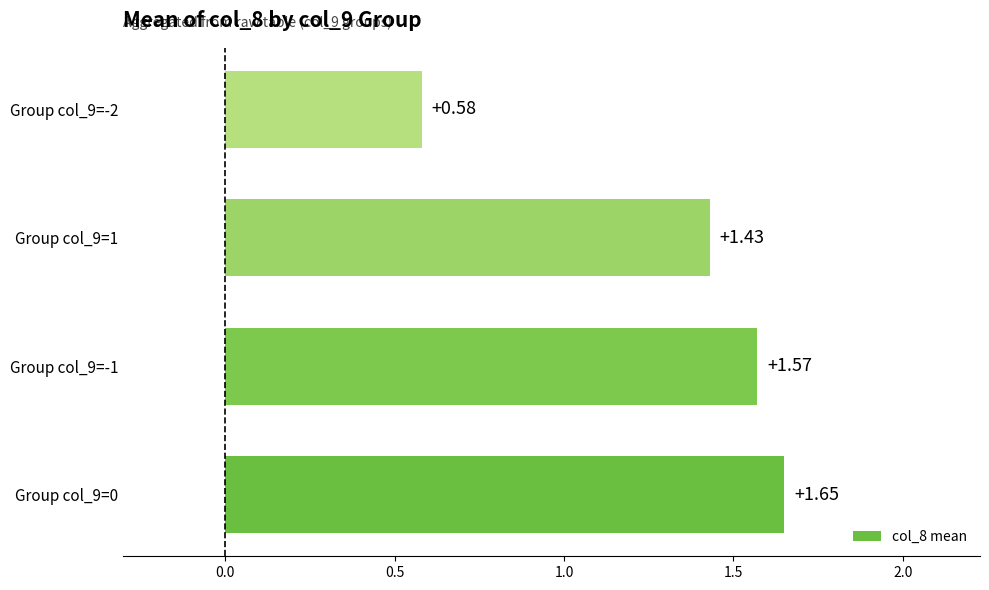

What is the average value?

1.3